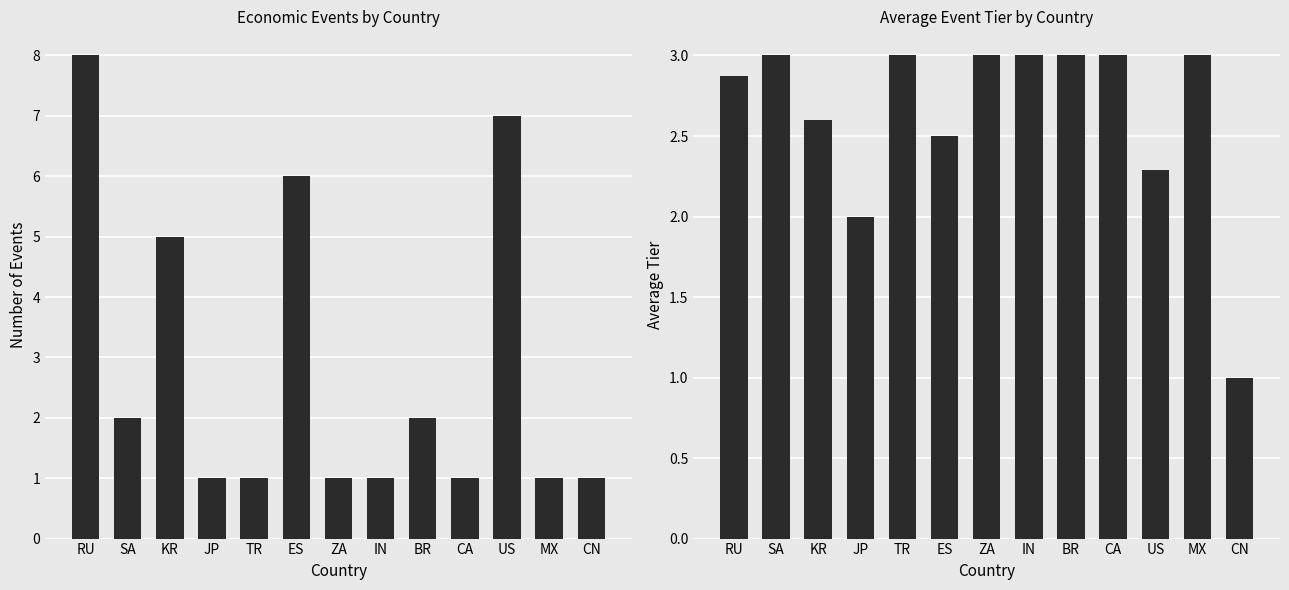

The value of Event Count at IN is 1.0. True or false?

True